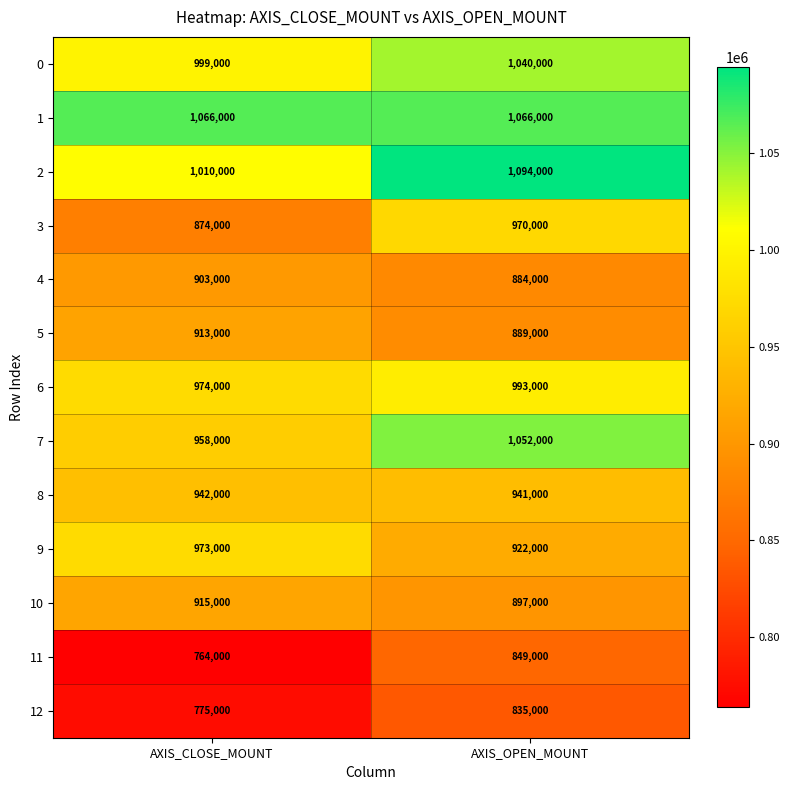

How many data points does each series have?

2